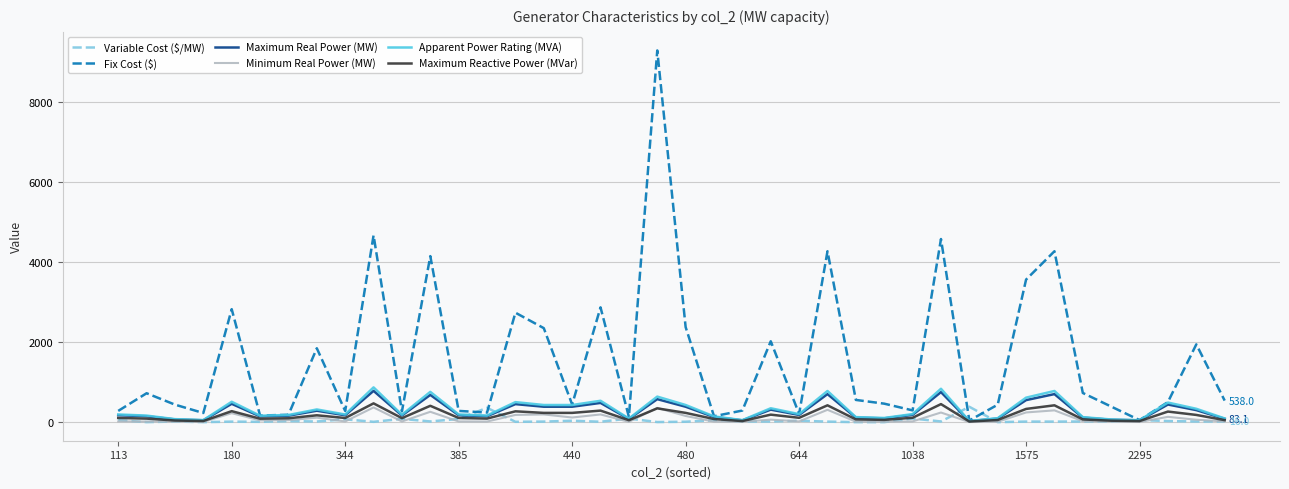

Which series has the widest spread of values?

Fix Cost ($)